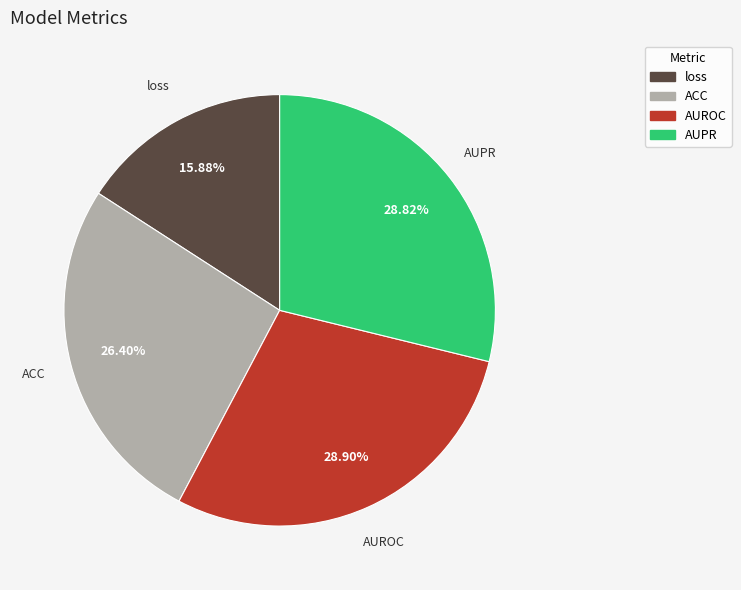

The AUPR slice represents 29% of the pie. True or false?

True